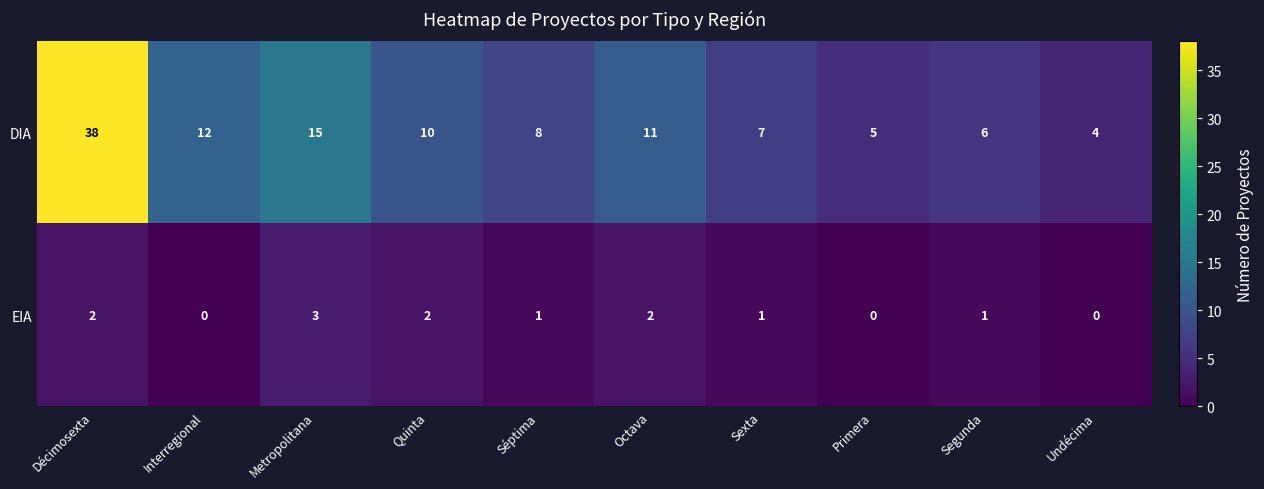

What is the difference between the maximum and minimum values in the EIA series?

3